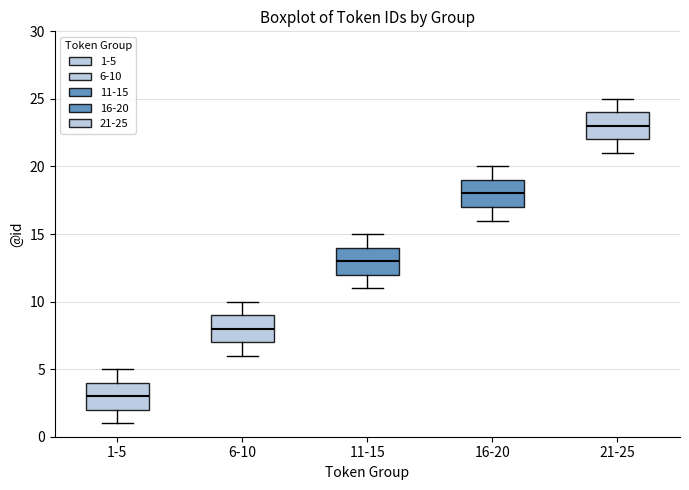

Reading left to right, read every box against the y-axis: the position of its median line, the range the box covers, and the ends of its whiskers. The values are not printed on the chart, so give them approximately, as read against the axis.

1-5: median 3, box 2 to 4, whiskers 1 to 5
6-10: median 8, box 7 to 9, whiskers 6 to 10
11-15: median 13, box 12 to 14, whiskers 11 to 15
16-20: median 18, box 17 to 19, whiskers 16 to 20
21-25: median 23, box 22 to 24, whiskers 21 to 25